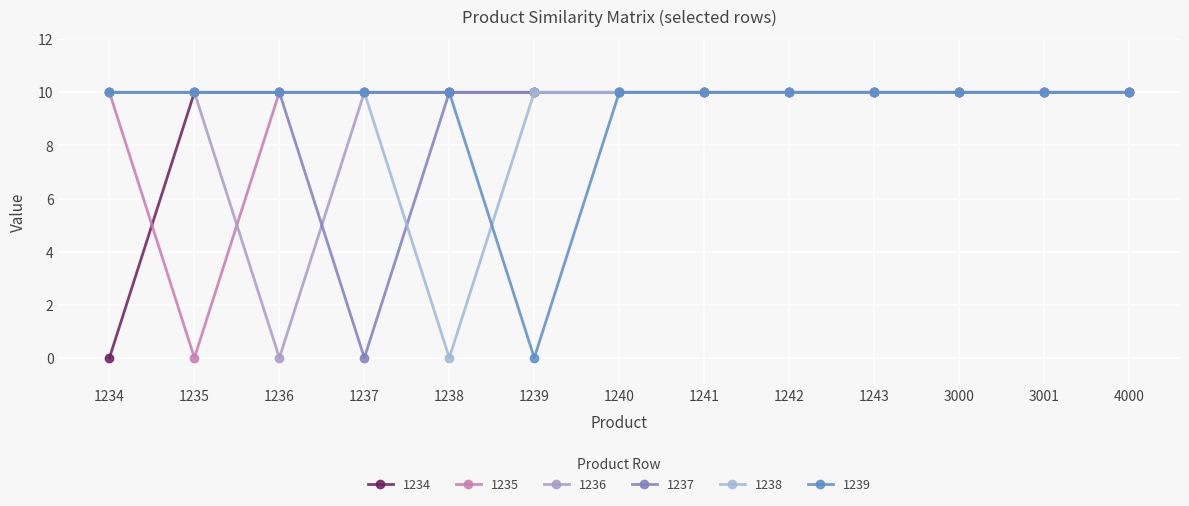

At which label does 1238 reach its minimum?

1238